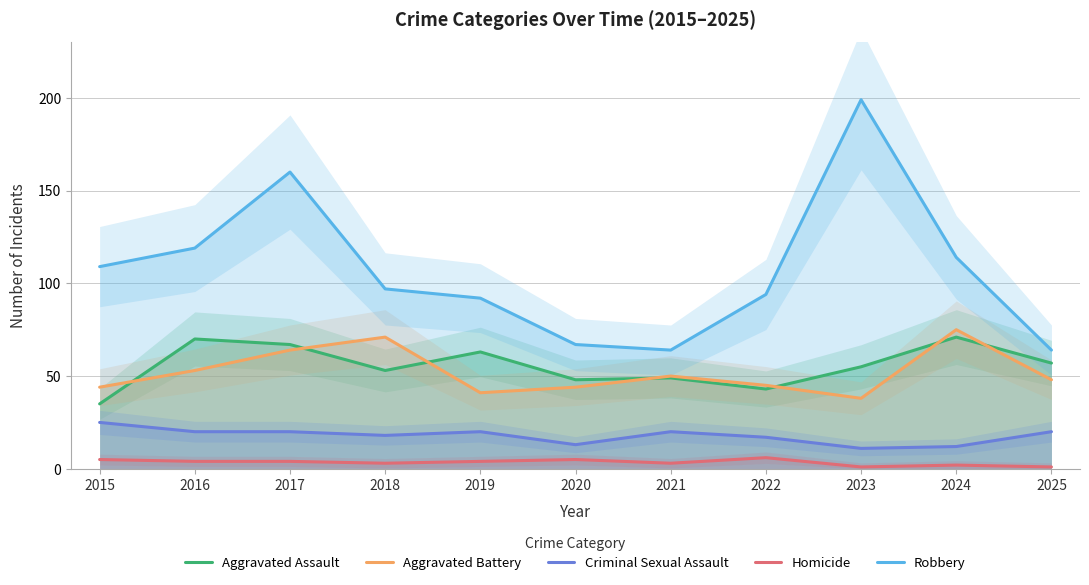

What is the difference between the maximum and minimum values in the Homicide series?

5